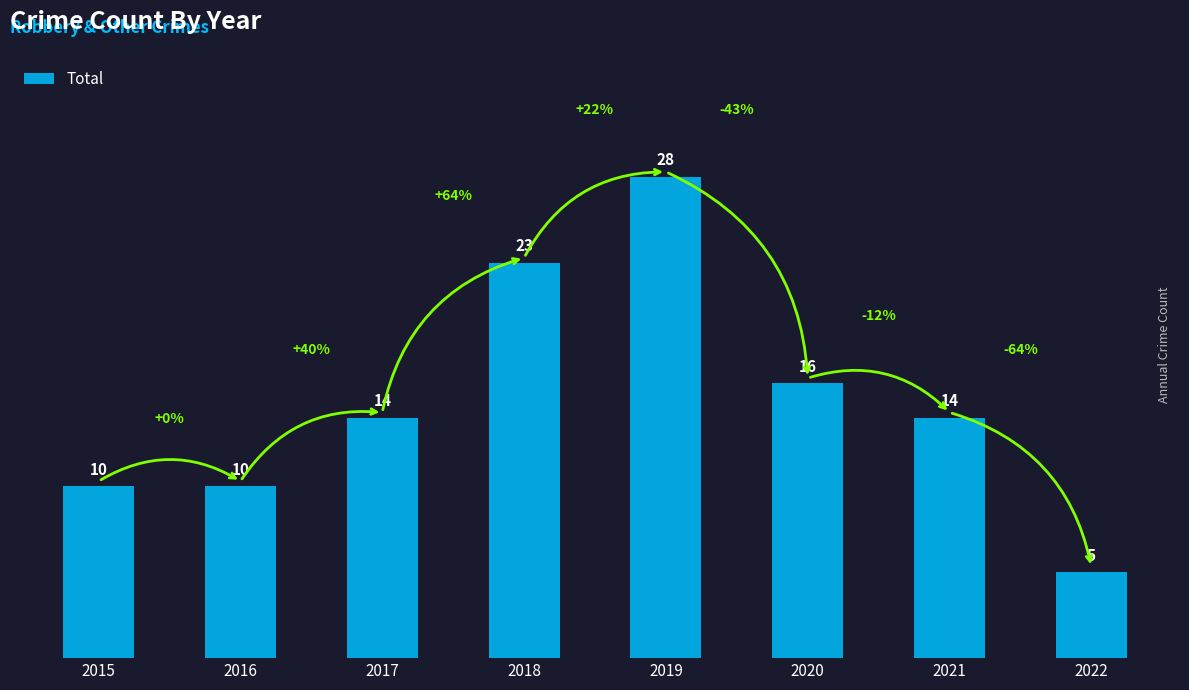

True or false: the data shows 10 at 2017.

False